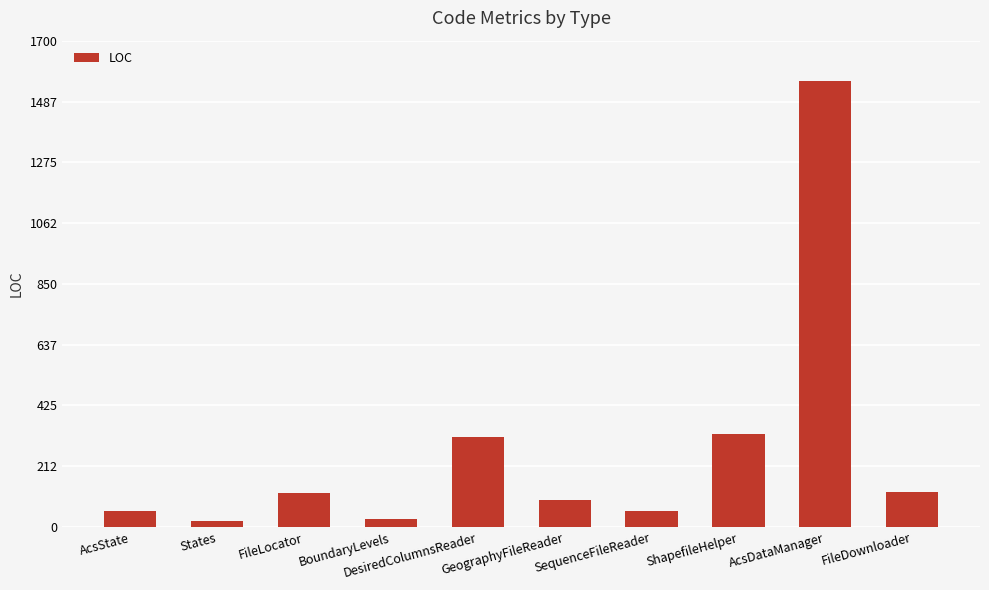

What is the difference between the maximum and minimum values?

1539